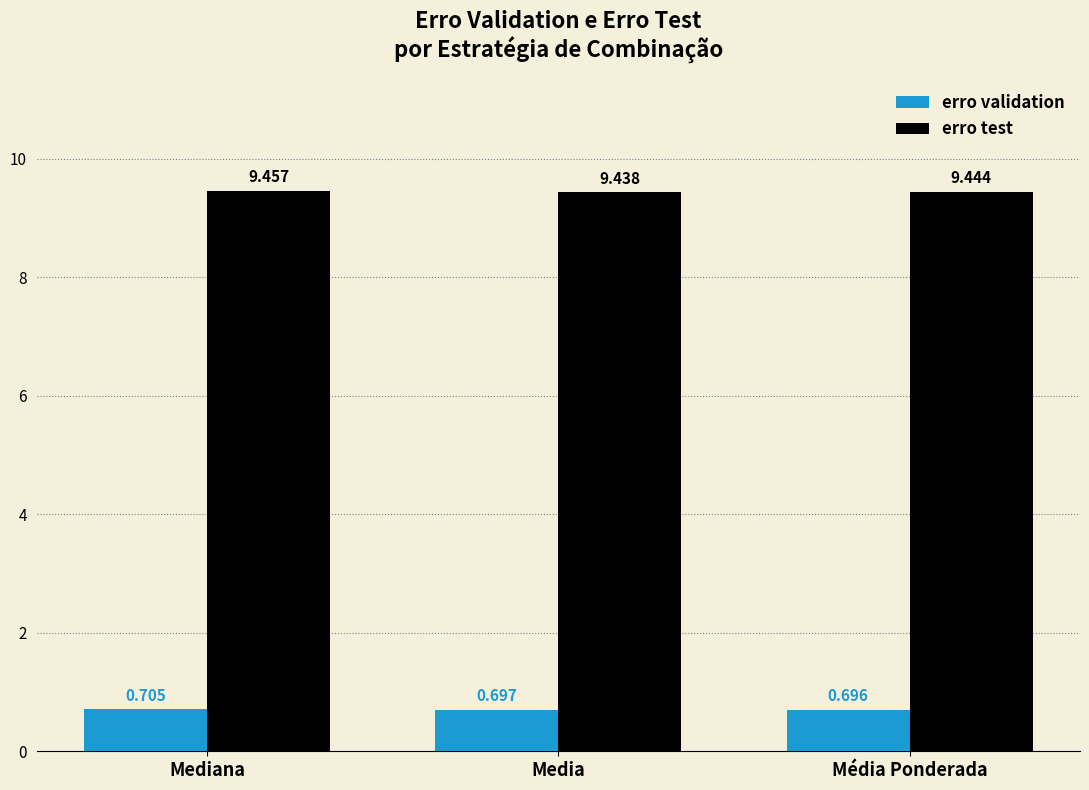

Which series has the widest spread of values?

erro test